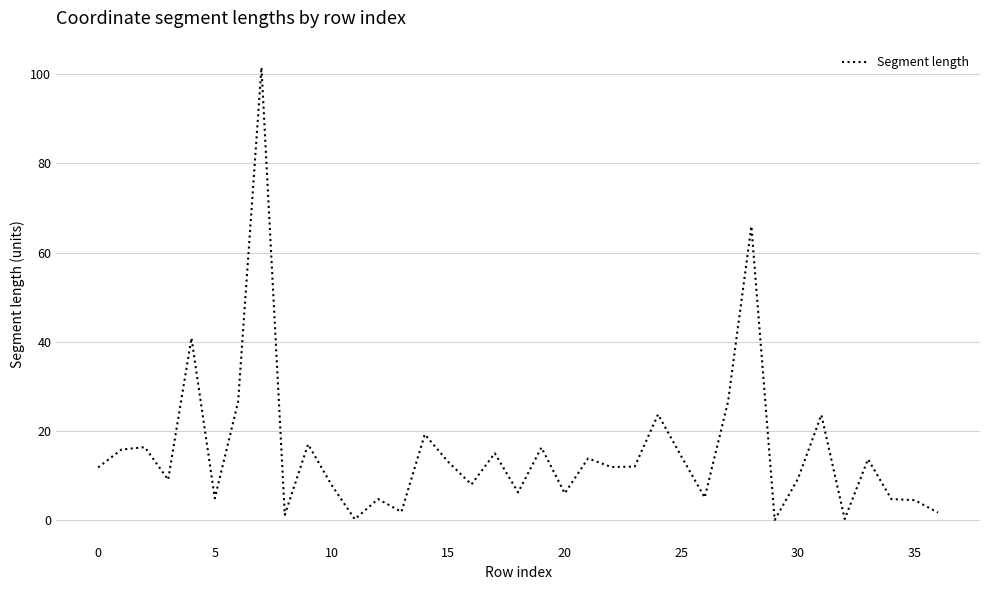

What is the maximum value shown in the chart?

101.5